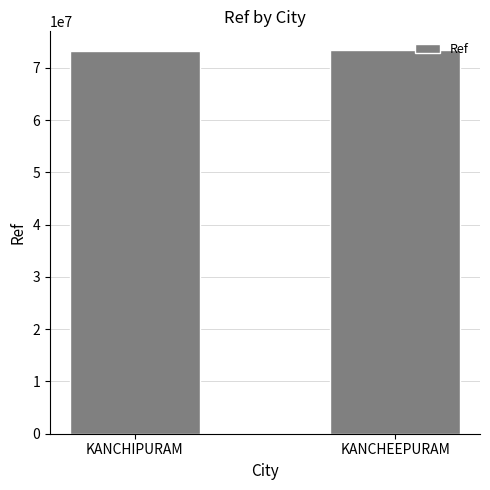

Read the value at KANCHEEPURAM.

73325754